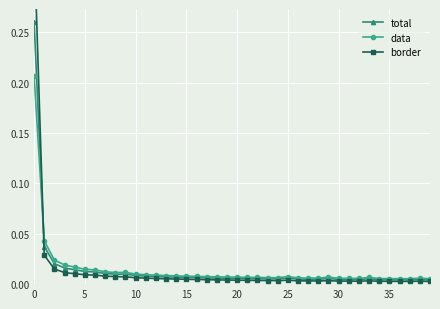

What is the difference between the maximum and minimum values in the data series?

0.2